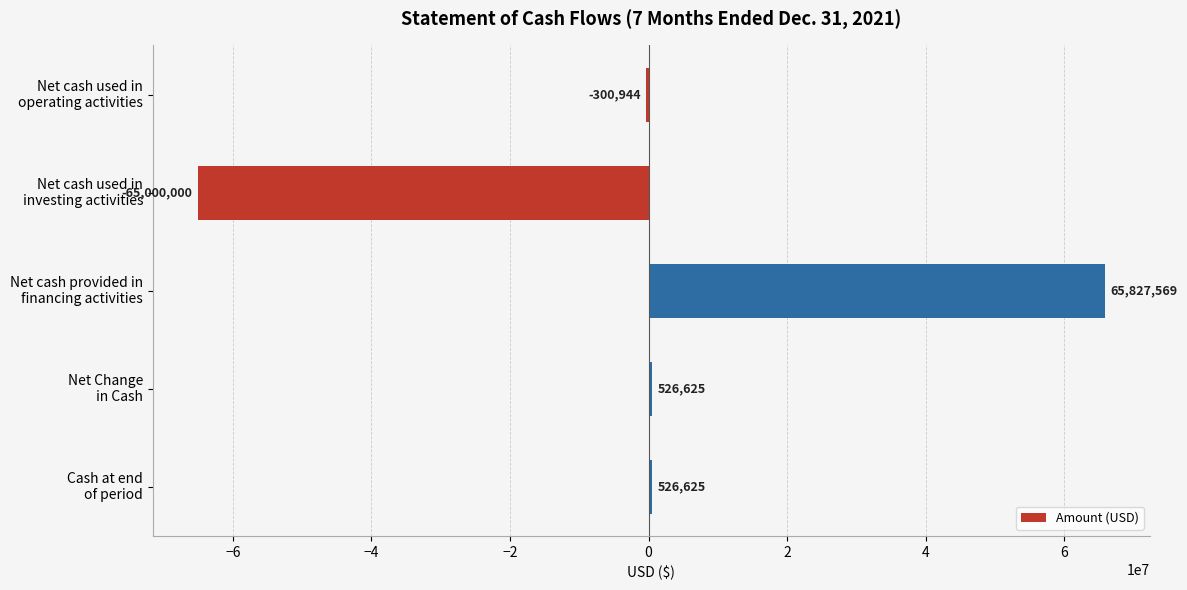

What is the greatest value displayed?

65827569